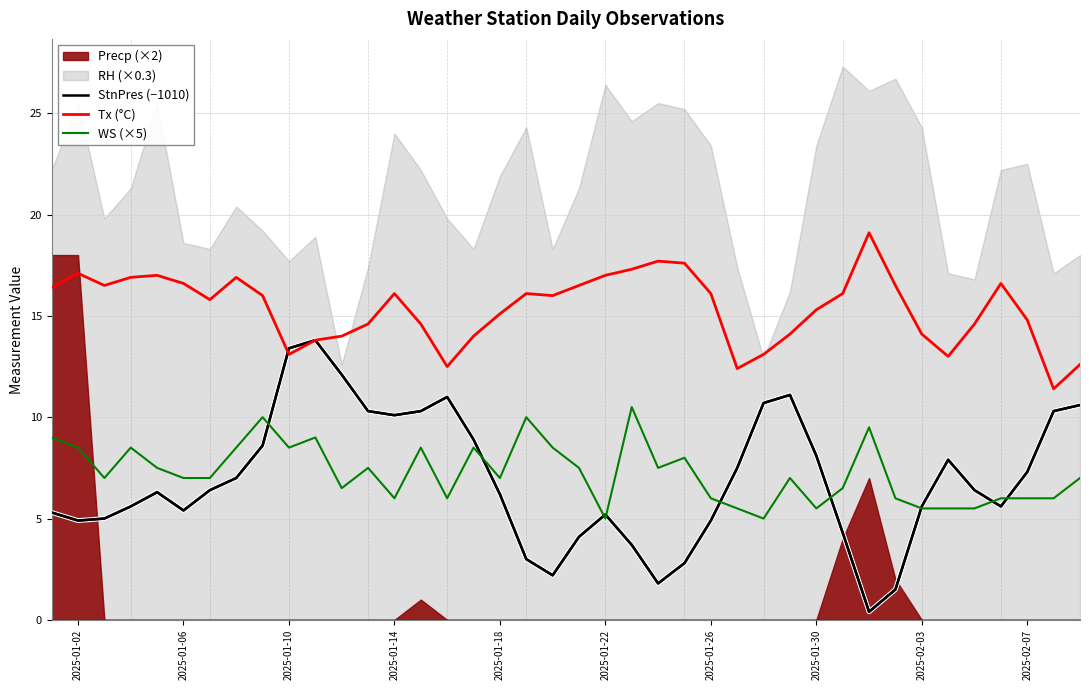

What is the highest value of the WS (×5) series?

10.5